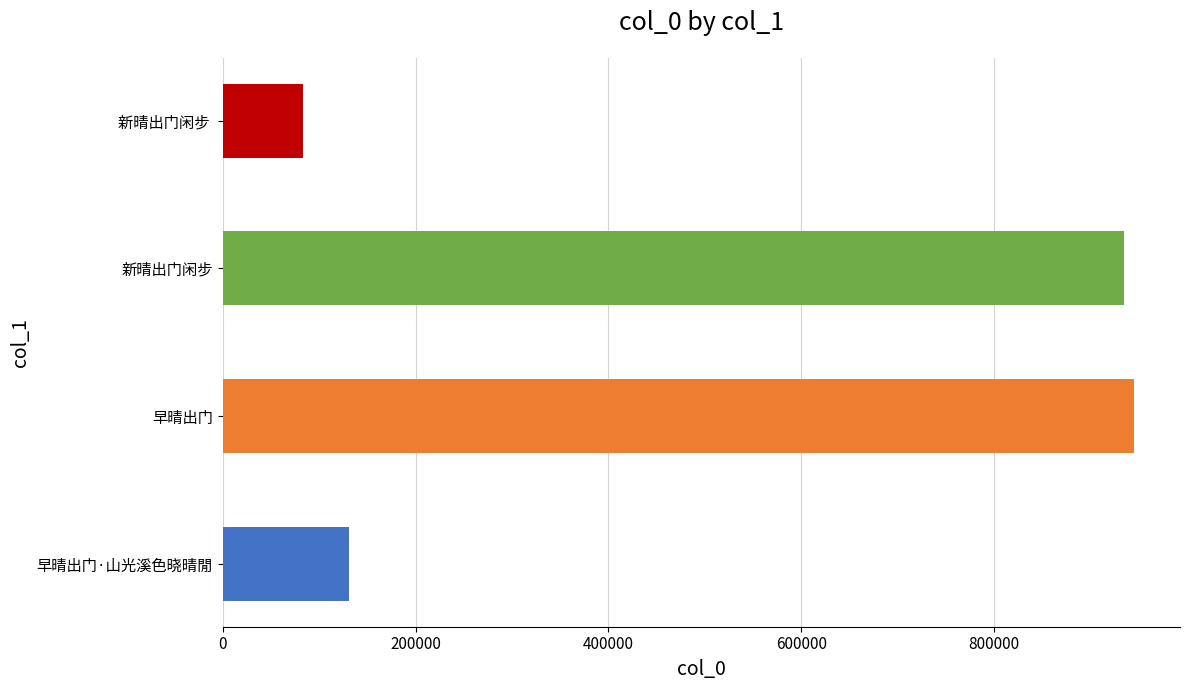

True or false: the data shows 40586 at 新晴出门闲步 .

False